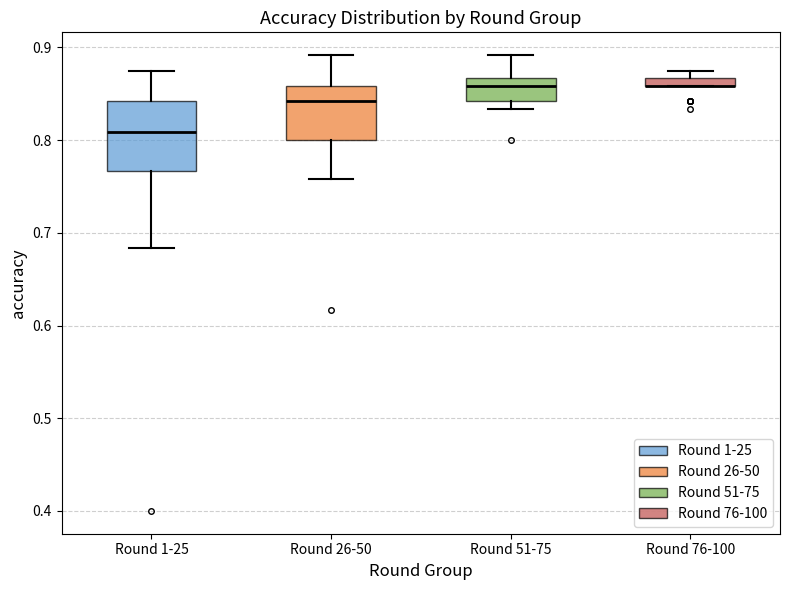

Comparing the boxes themselves (not the whiskers), which one is the tallest?

Round 1-25